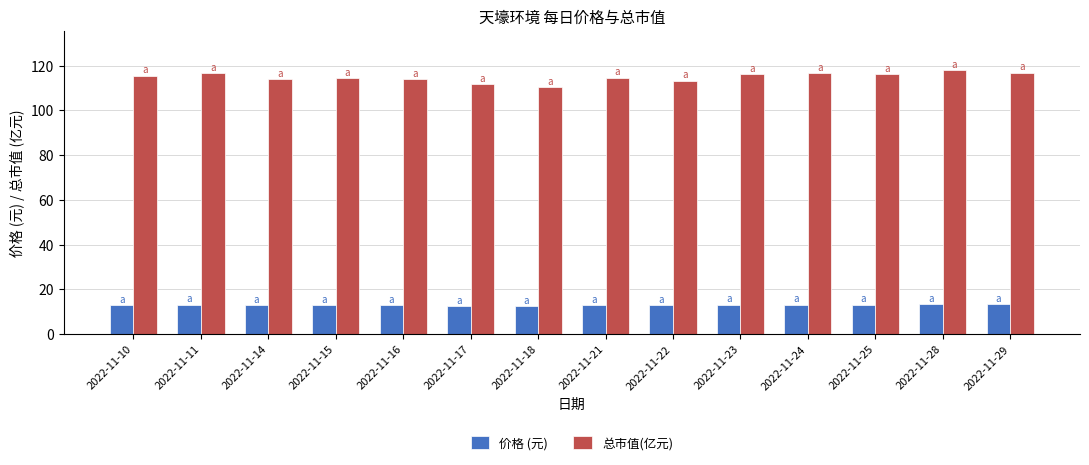

What is the total value across all series at 2022-11-29?

130.2